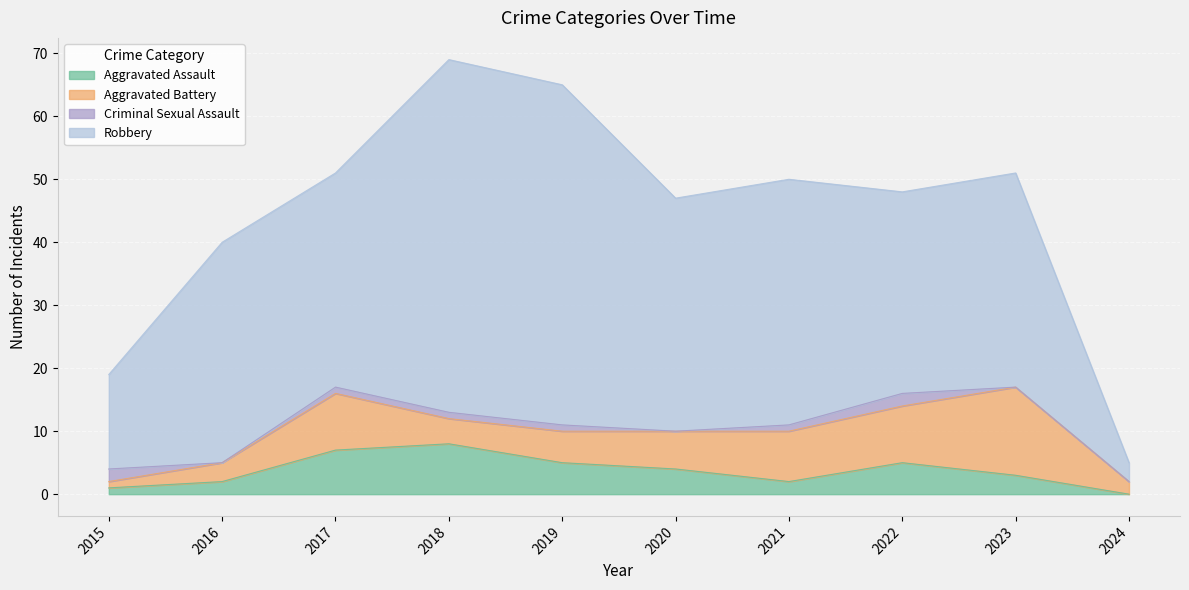

How many data points in Aggravated Assault are above 4?

4